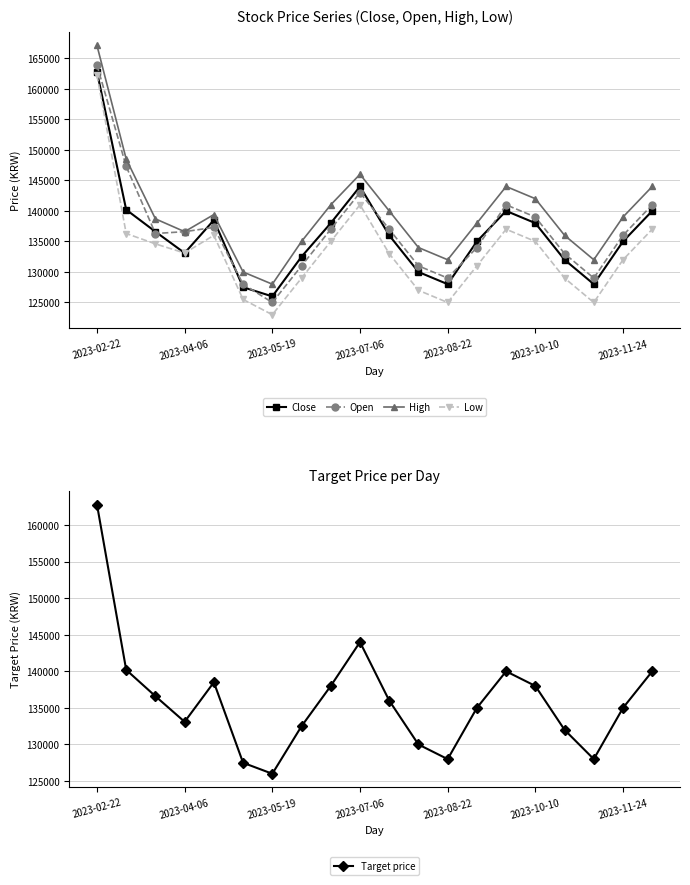

True or false: Low has more than 2 interior local peaks.

True